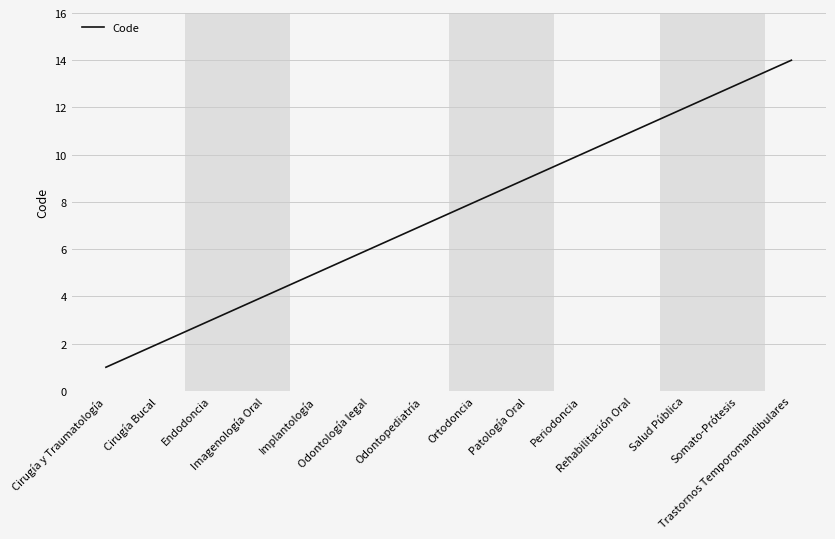

Rank the categories by value from highest to lowest.

Trastornos Temporomandibulares, Somato-Prótesis, Salud Pública, Rehabilitación Oral, Periodoncia, Patología Oral, Ortodoncia, Odontopediatría, Odontología legal, Implantología, Imagenología Oral, Endodoncia, Cirugía Bucal, Cirugía y Traumatología